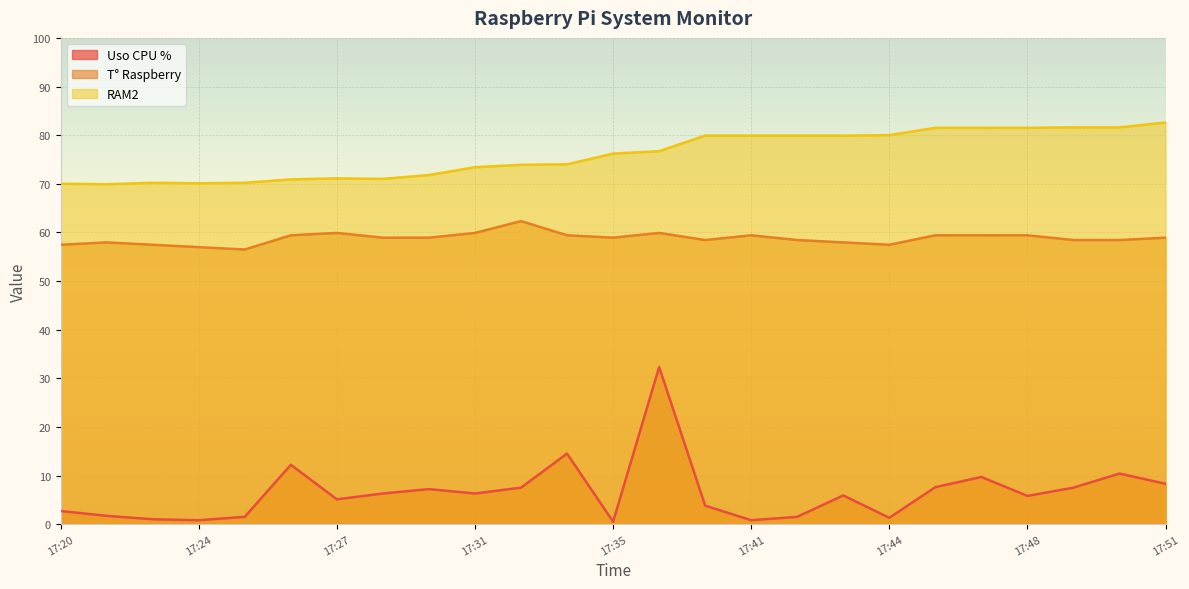

Is the value of T° Raspberry at 17:49 greater than the value of RAM2 at 17:46?

No